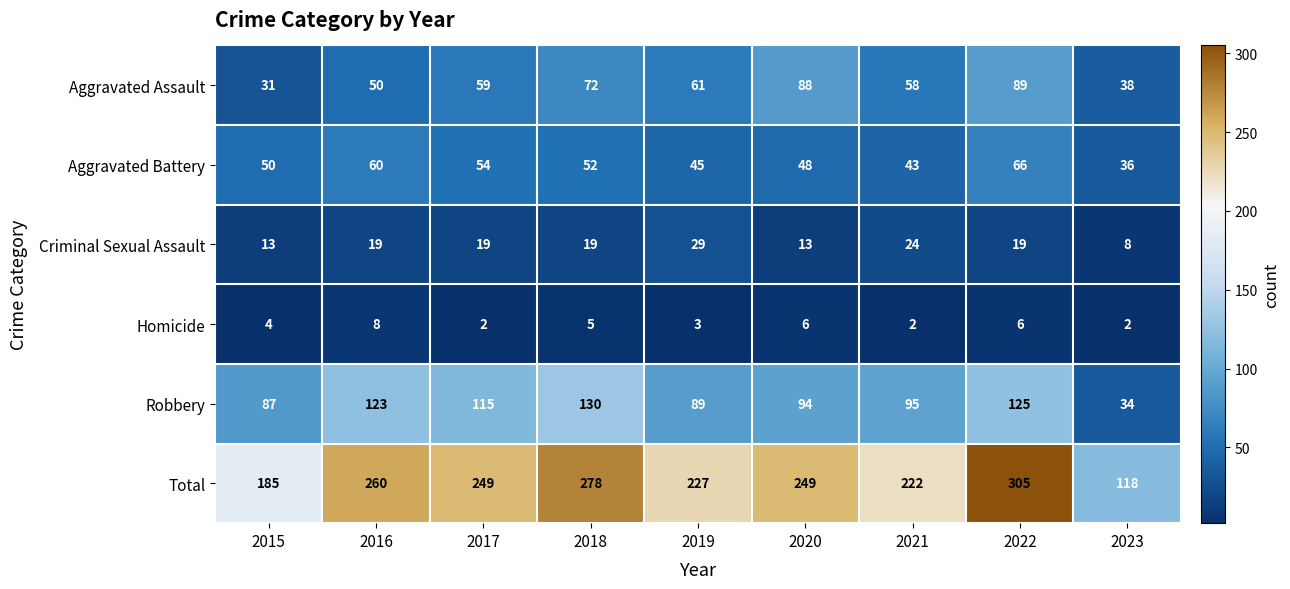

What is the difference between the second highest and minimum values in the Criminal Sexual Assault series?

16